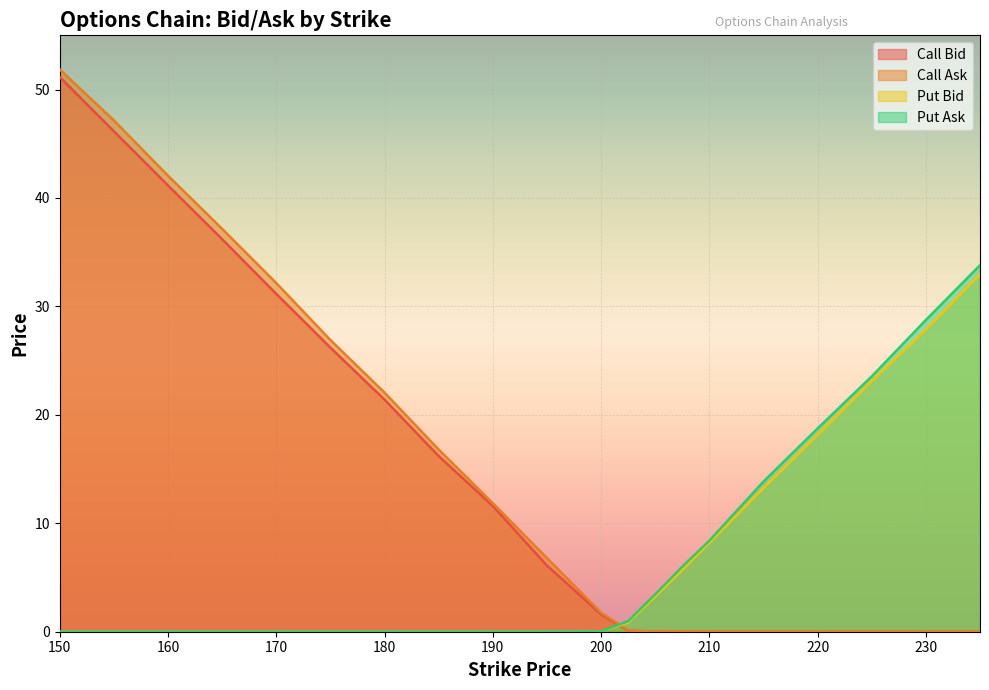

How many distinct data groups are displayed?

4